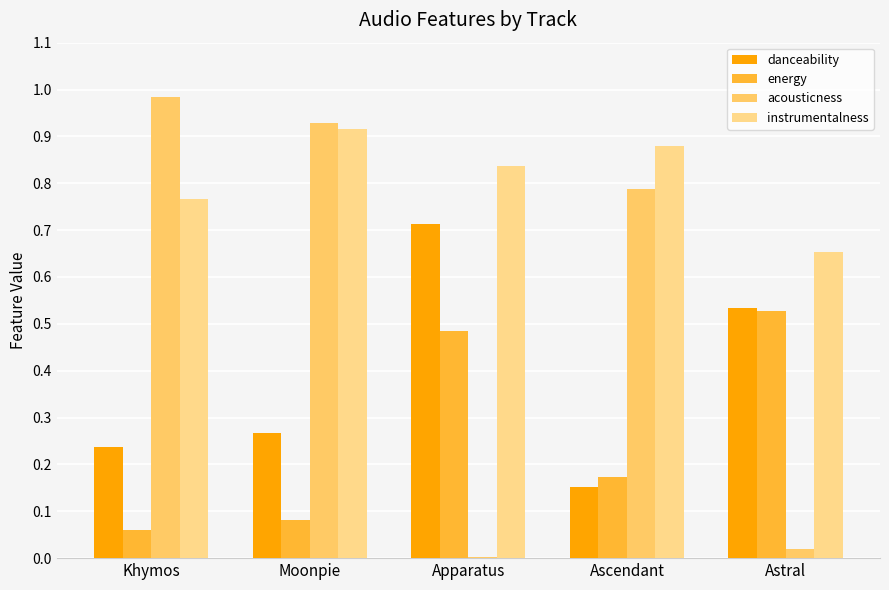

How many bars are there in total?

20